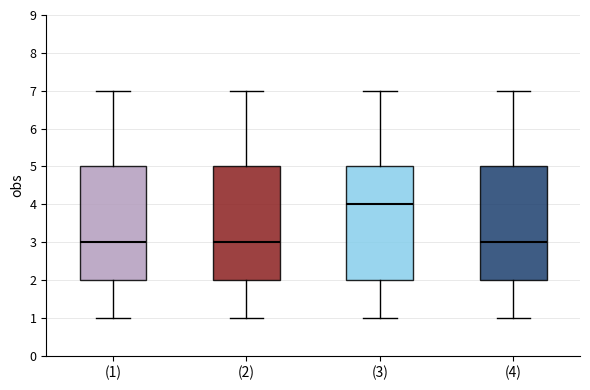

Reading left to right, read every box against the y-axis: the position of its median line, the range the box covers, and the ends of its whiskers. The values are not printed on the chart, so give them approximately, as read against the axis.

(1): median 3, box 2 to 5, whiskers 1 to 7
(2): median 3, box 2 to 5, whiskers 1 to 7
(3): median 4, box 2 to 5, whiskers 1 to 7
(4): median 3, box 2 to 5, whiskers 1 to 7